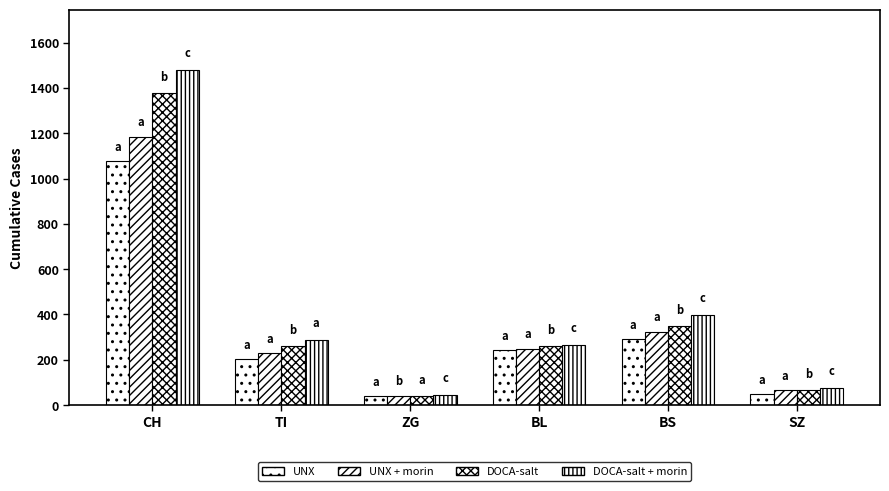

At which label is DOCA-salt closest to 708?

BS